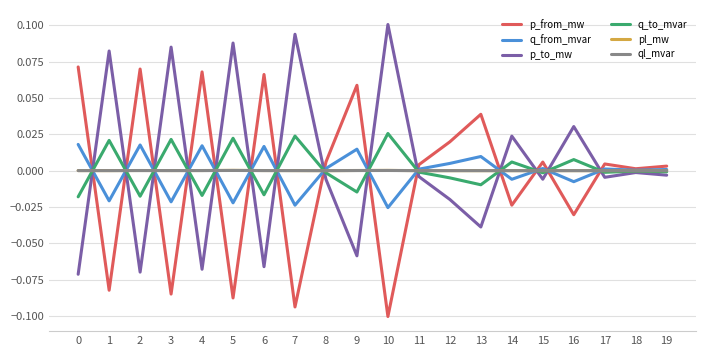

Where is the first local minimum for q_to_mvar?

2